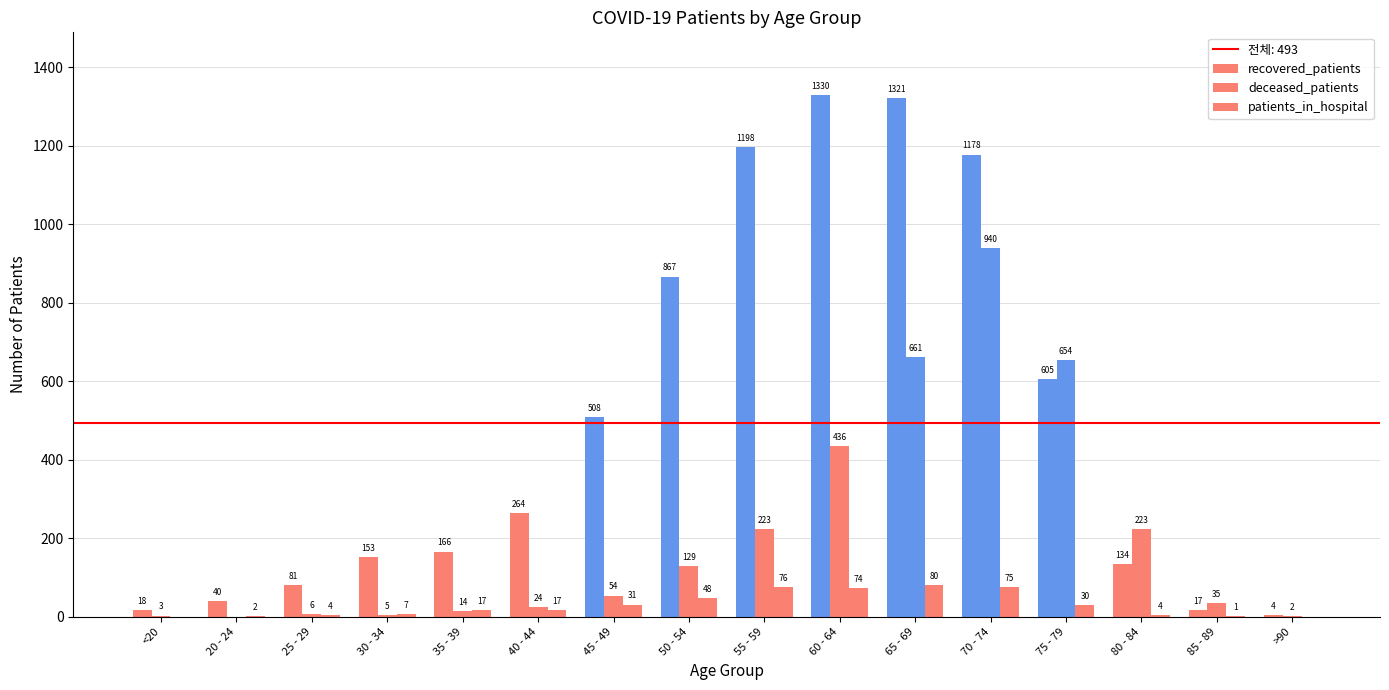

At which category is the sum across all series the highest?

70 - 74